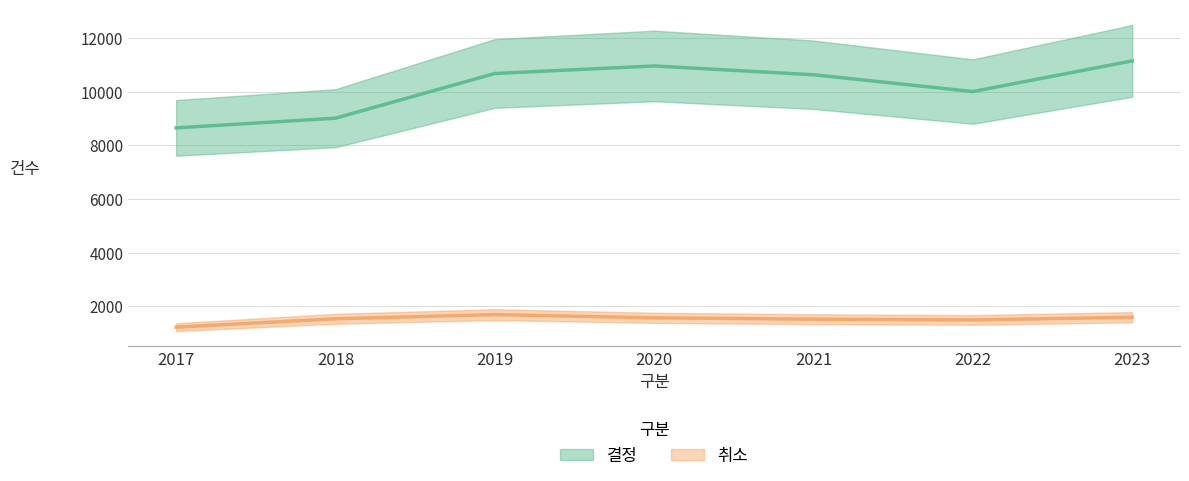

Where does the 결정 series first go above 10638?

2019